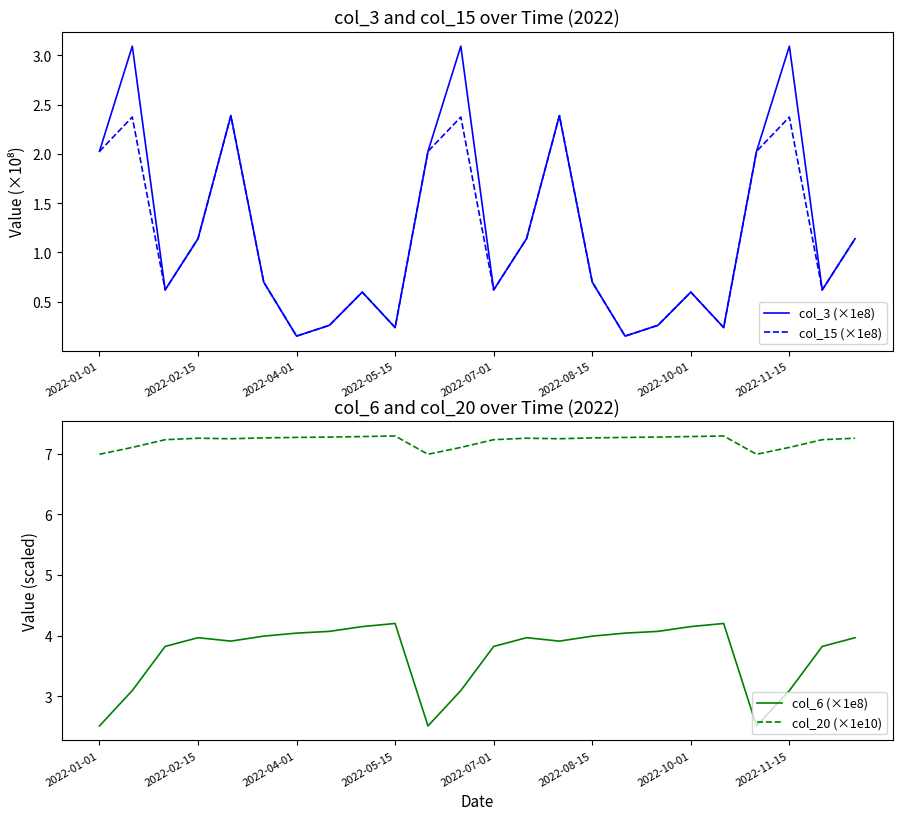

The col_6 (×1e8) series shows 2.5 at 2022-01-01. True or false?

True